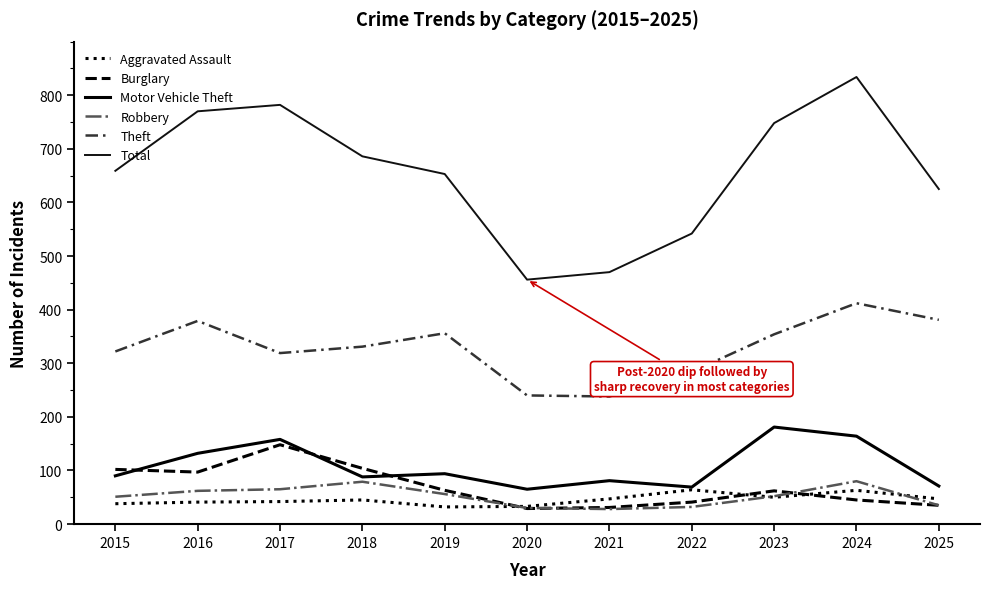

The value of Motor Vehicle Theft at 2016 is 76. True or false?

False